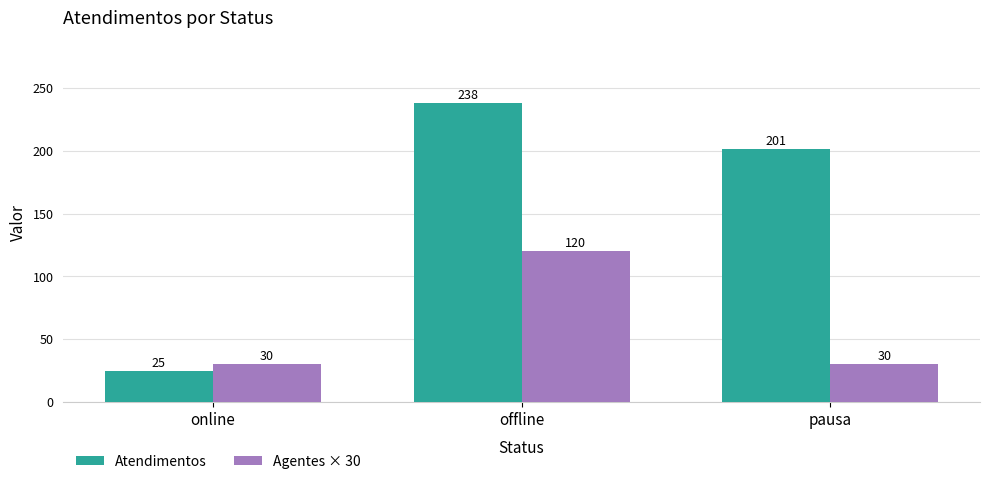

What is the maximum value shown in the chart?

238